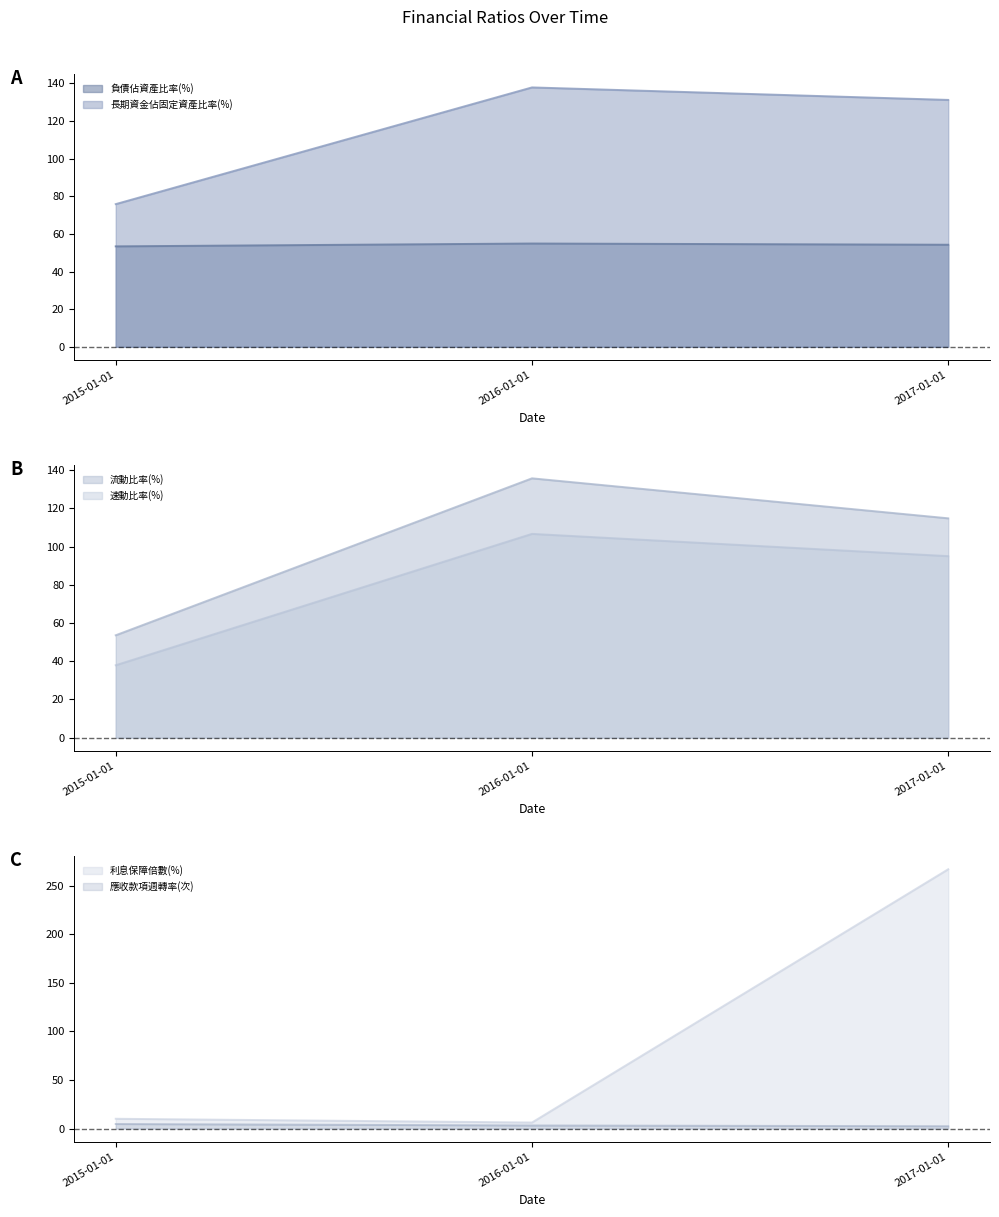

Does the chart display data point markers on the line(s)?

No